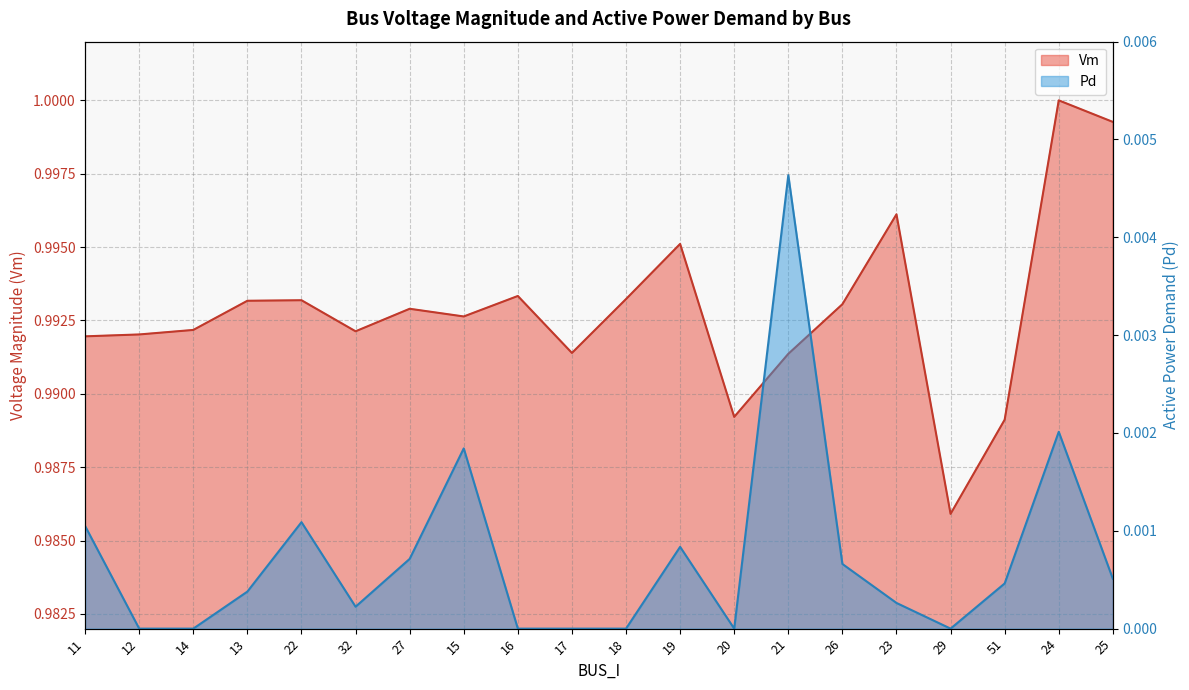

At which label is Pd closest to 0?

12